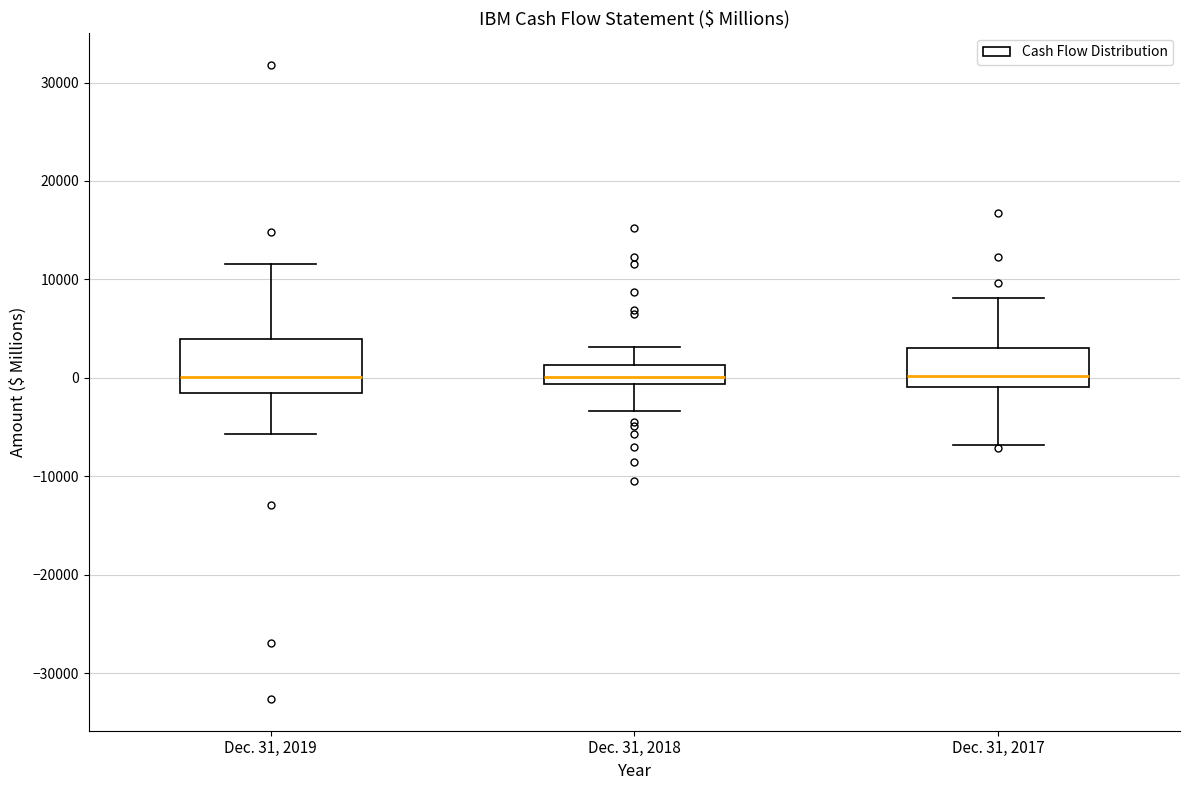

Where does the lower whisker of the box for Dec. 31, 2019 end on the y-axis? The values are not printed on the chart, so give them approximately, as read against the axis.

-6000